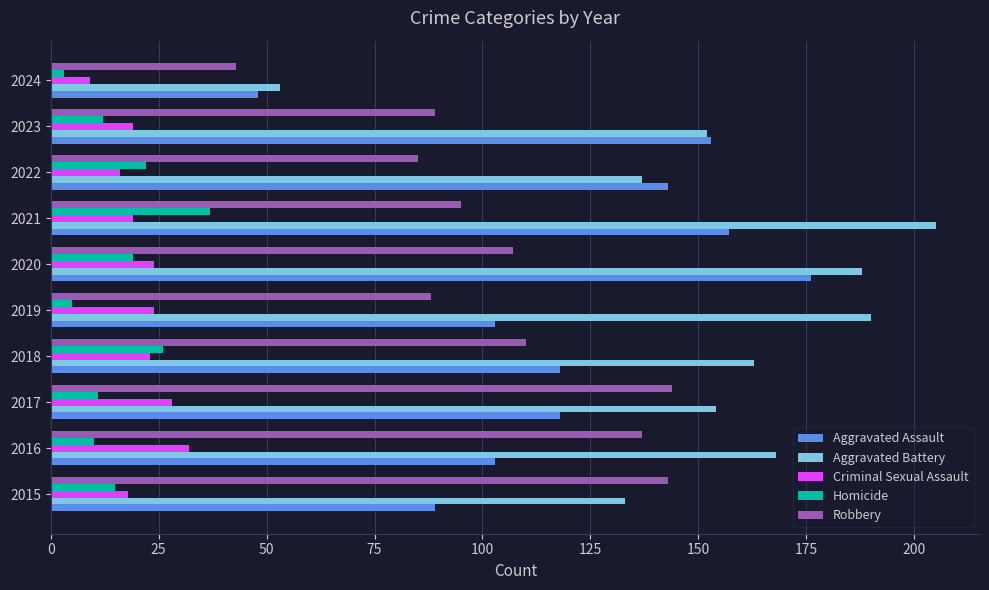

Is it true that Criminal Sexual Assault equals 7 at 2023?

False